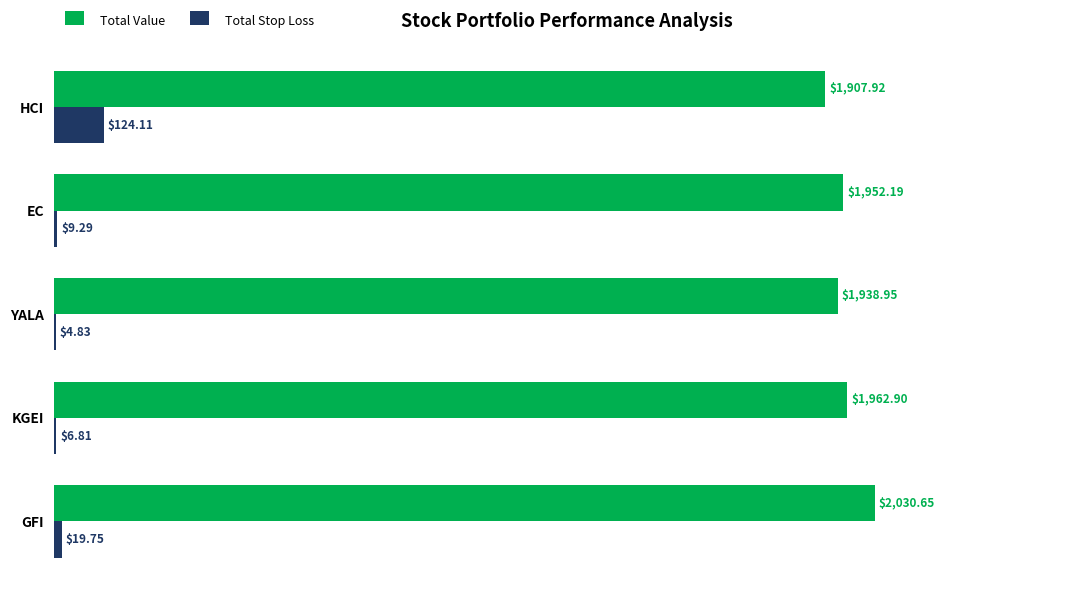

What is the total value across all series at YALA?

1943.8